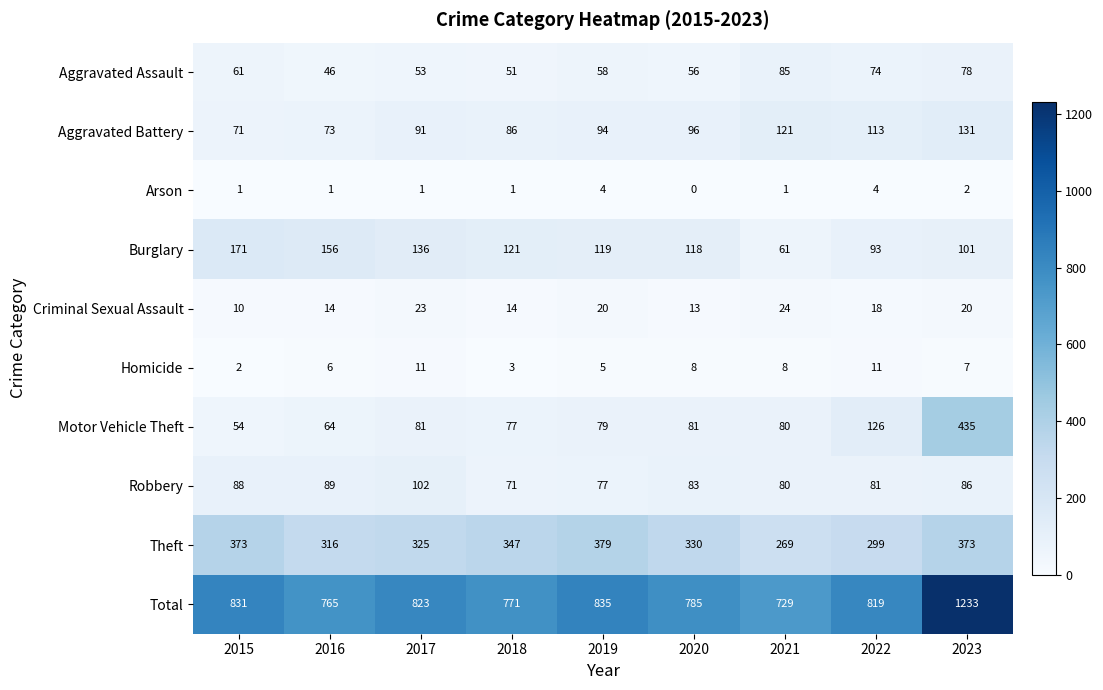

Between 2015 and 2020, which series saw the biggest shift?

Burglary